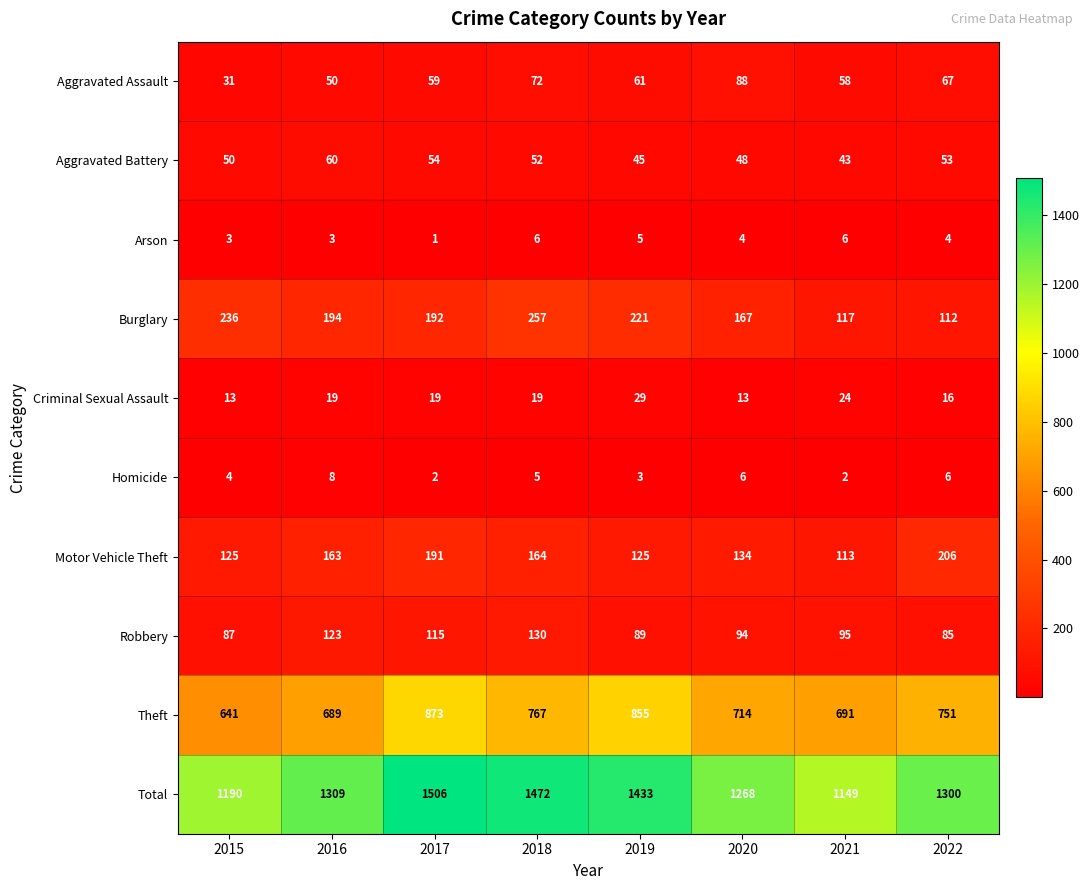

Rank the series by their maximum value, from lowest to highest.

Arson, Homicide, Criminal Sexual Assault, Aggravated Battery, Aggravated Assault, Robbery, Motor Vehicle Theft, Burglary, Theft, Total